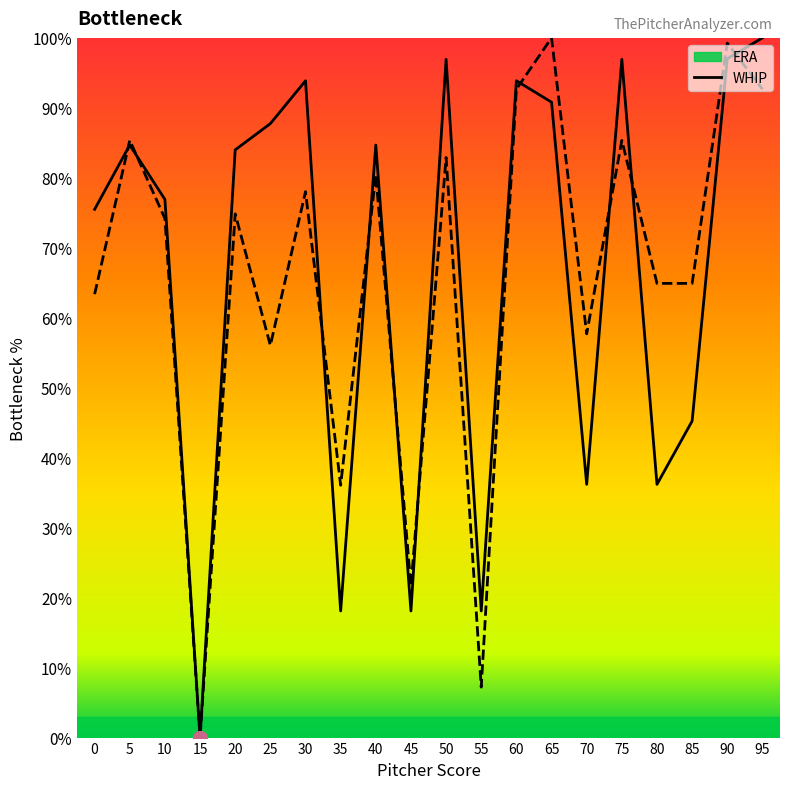

What is the highest value of the WHIP series?

100.0